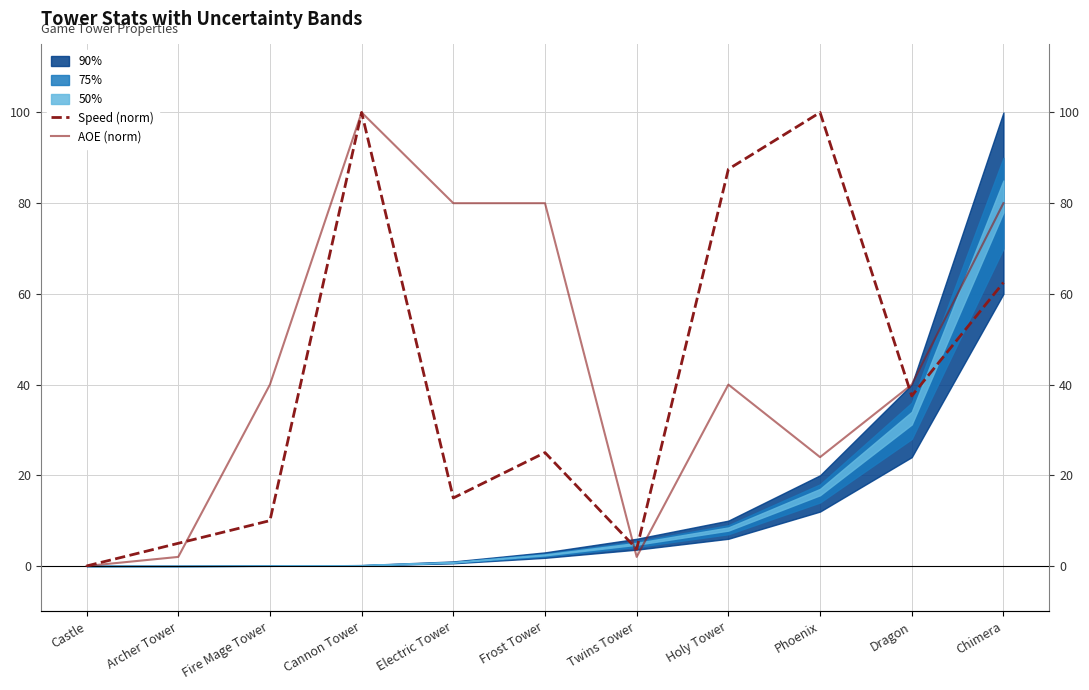

What is the average value of the Speed (norm) series?

40.6